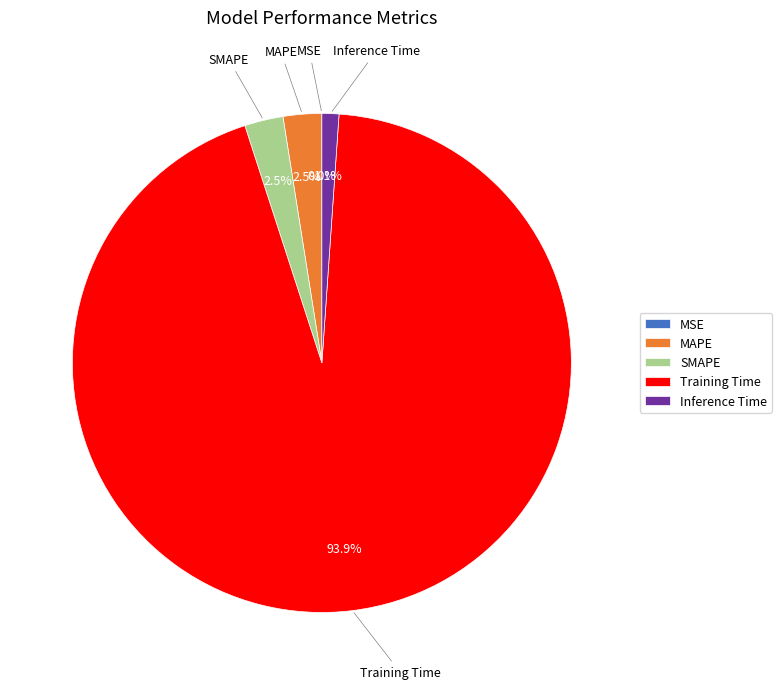

To the nearest percent, what is the difference between the largest and smallest slice percentages?

94%